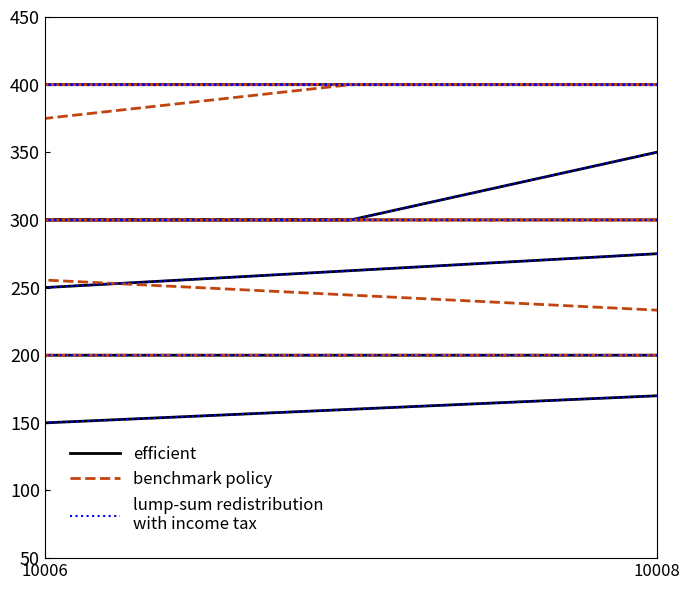

Does the chart have visible grid lines?

No